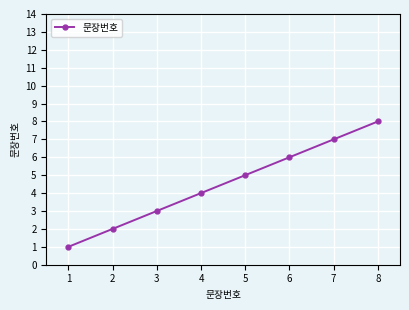

What is the difference between the second highest and minimum values?

6